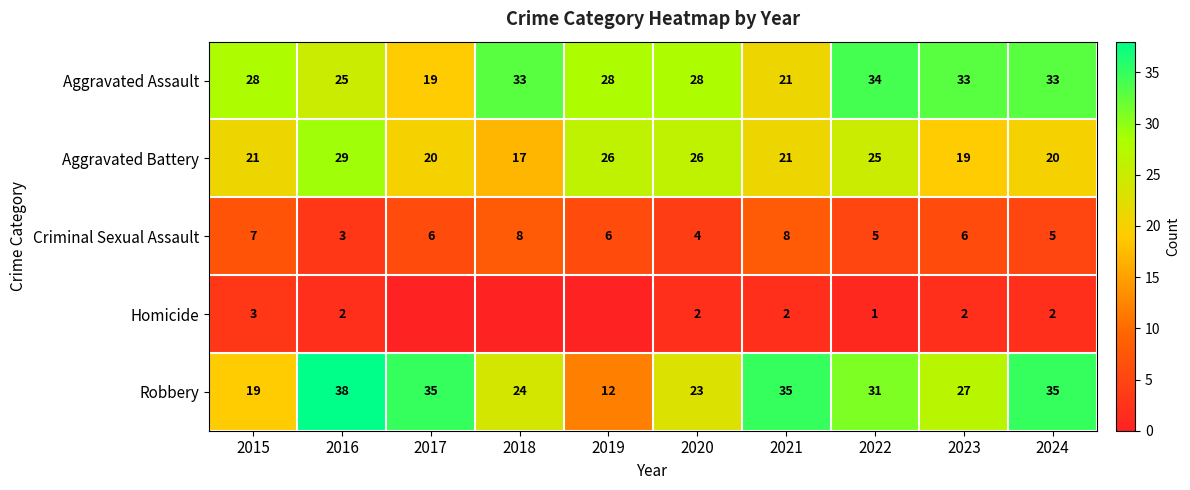

How many values in the Robbery series are below 31?

5